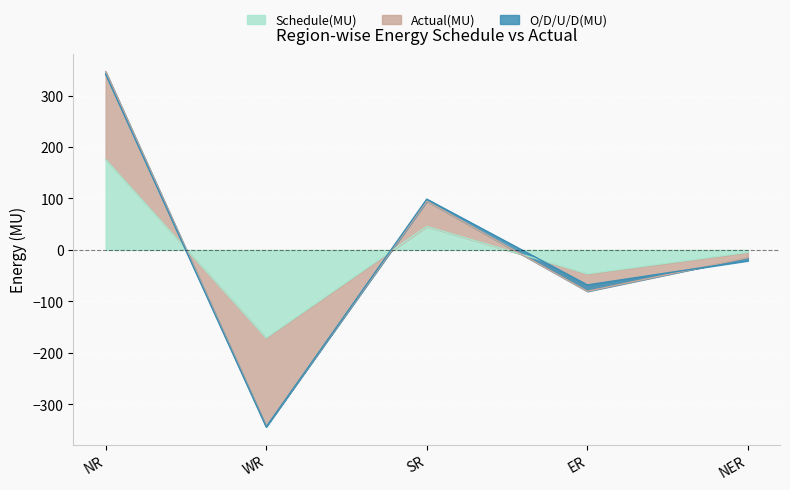

How many data points does each series have?

5